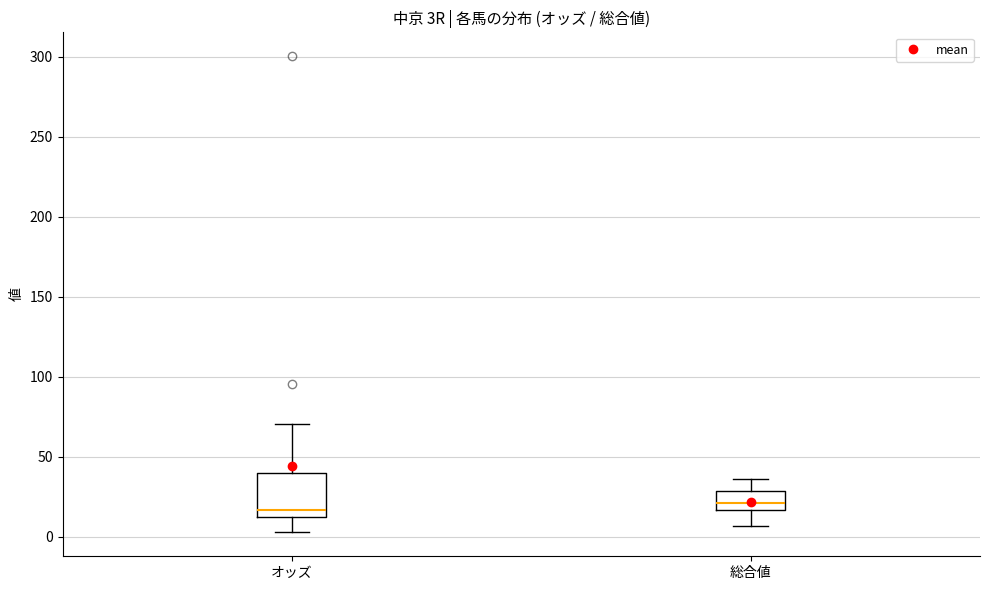

Reading left to right, read every box against the y-axis: the position of its median line, the range the box covers, and the ends of its whiskers. The values are not printed on the chart, so give them approximately, as read against the axis.

オッズ: median 15, box 10 to 40, whiskers 5 to 70
総合値: median 20, box 15 to 30, whiskers 5 to 35